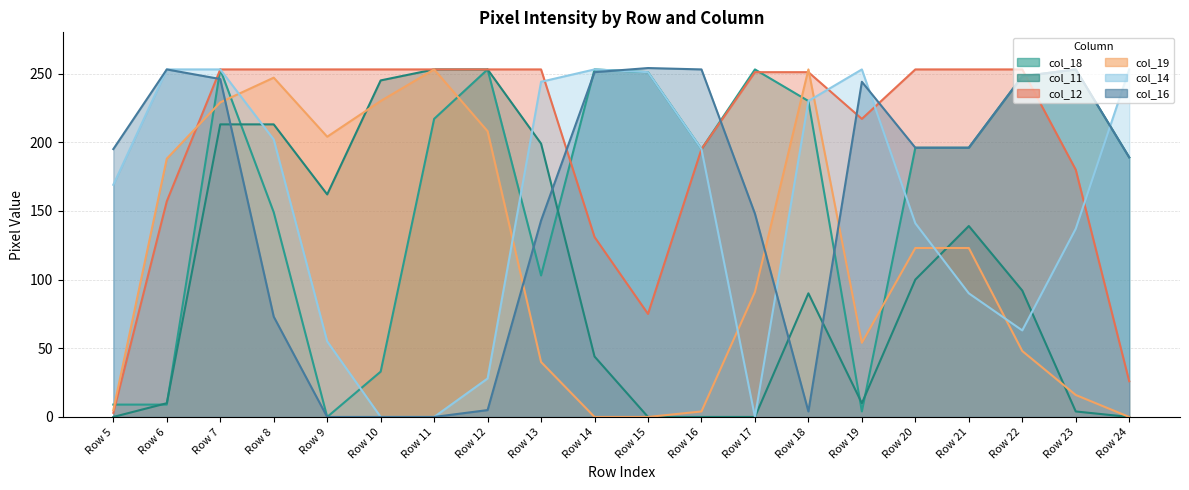

What is the lowest value of the col_12 series?

3